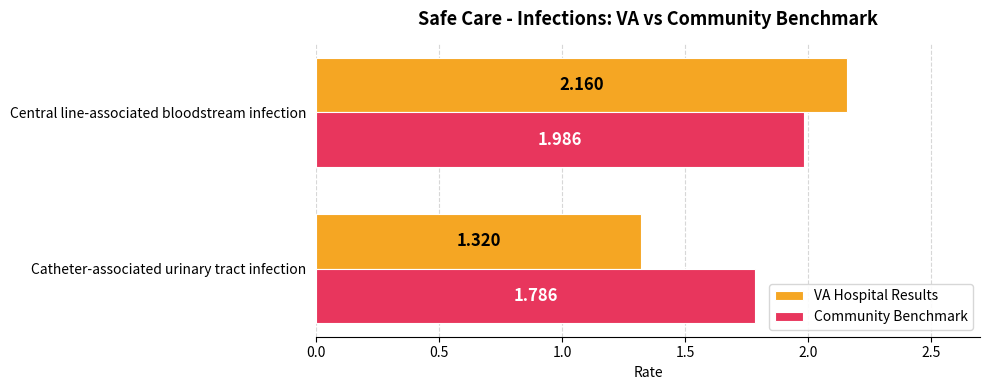

Which category has the lowest value in the Community Benchmark series?

Catheter-associated urinary tract infection